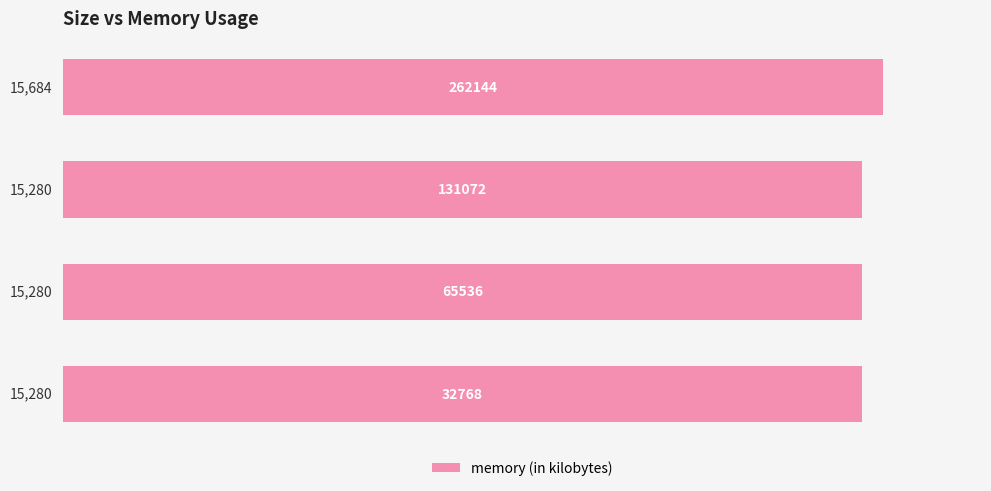

Reading top to bottom, list all the values displayed in this chart.

15684	15280	15280	15280